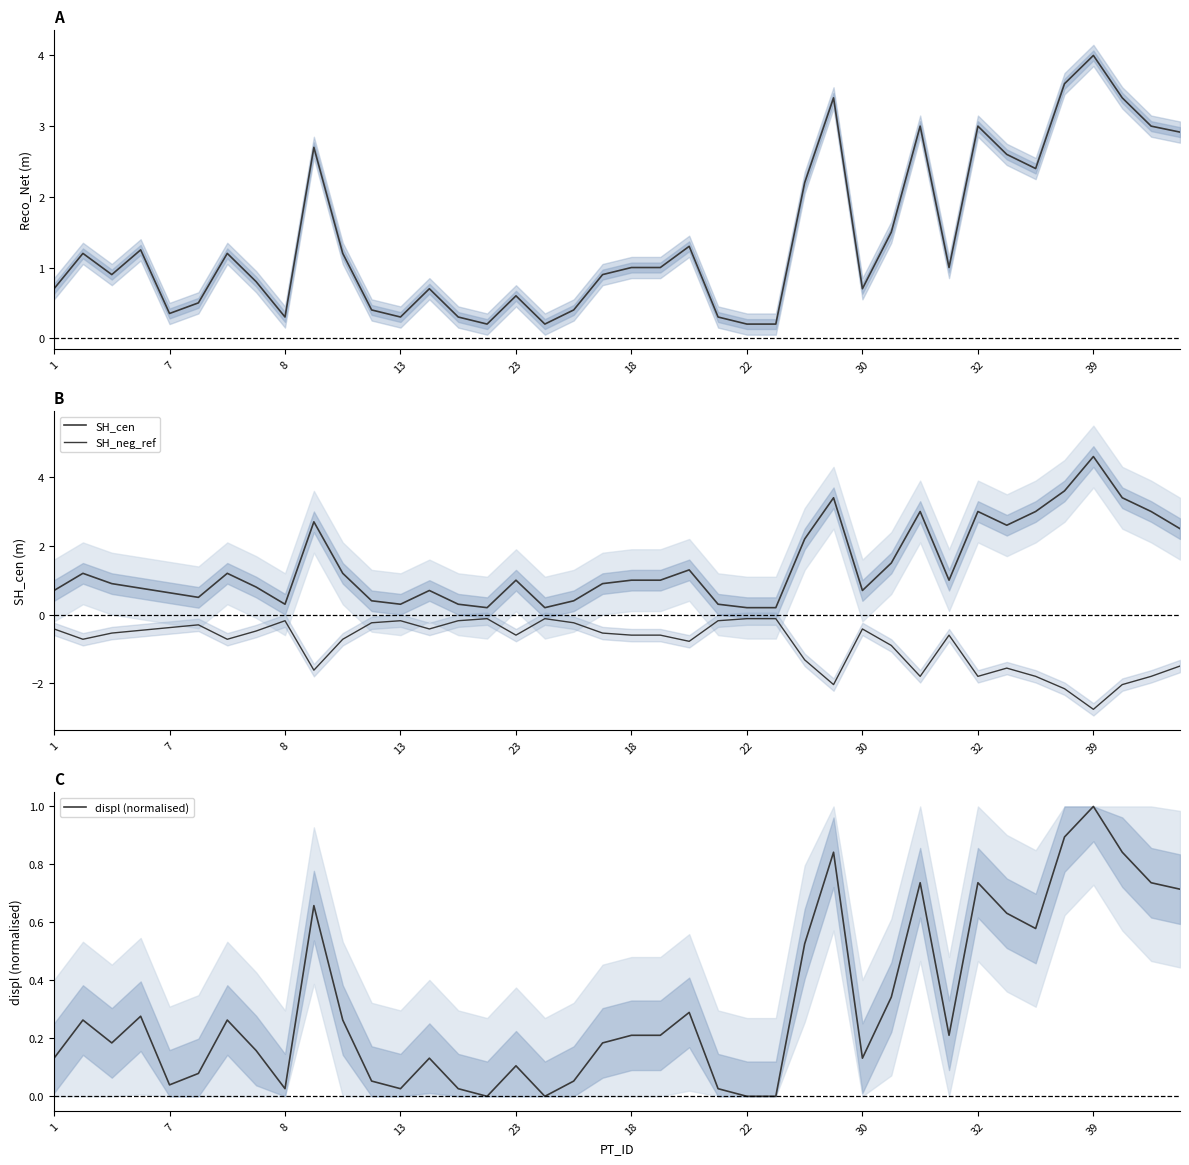

What is the label of the 25th point from the left?

22